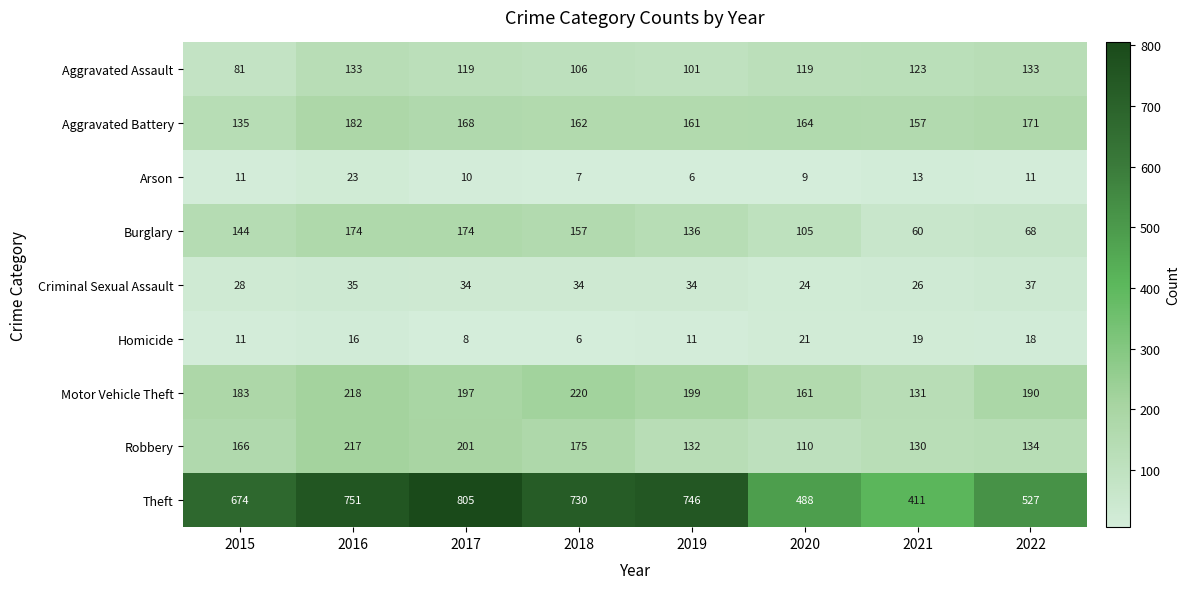

The value of Aggravated Battery at 2015 is 135. True or false?

True